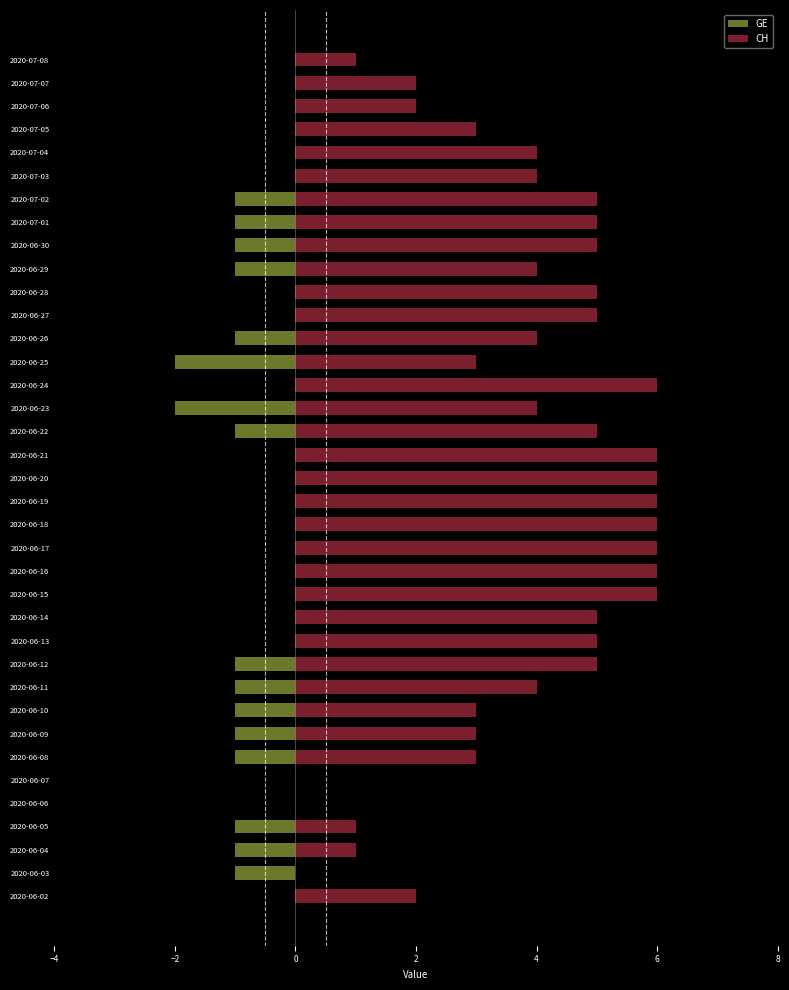

How many groups of bars are there?

37